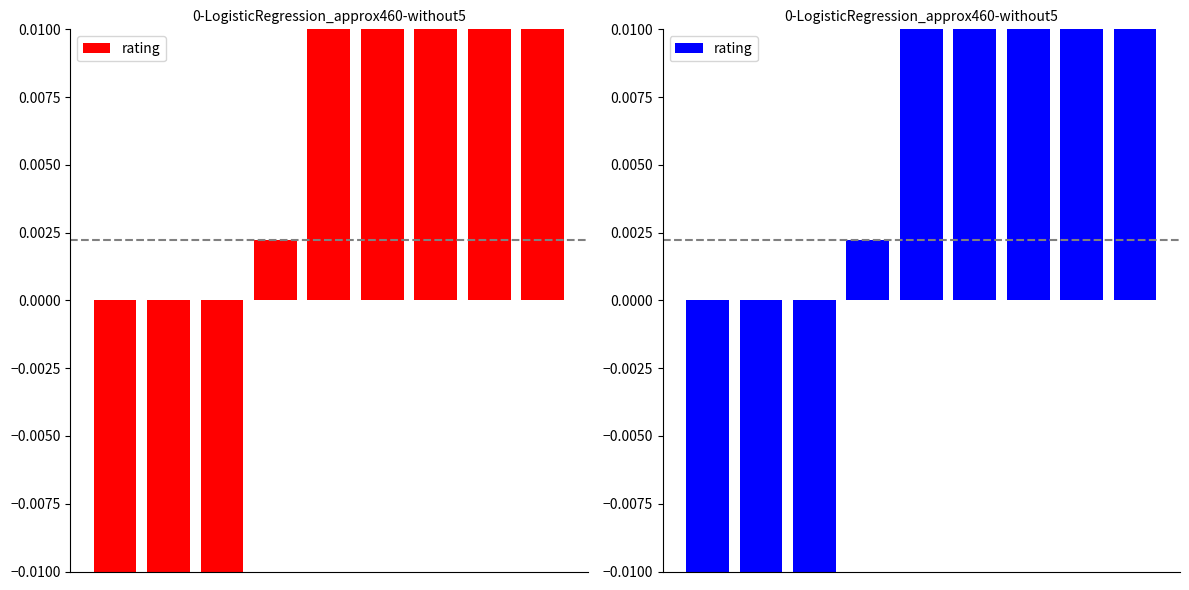

How many data points does each series have?

9